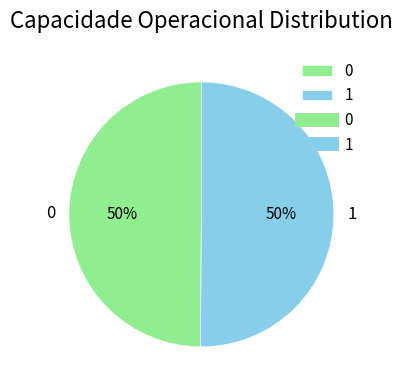

Approximately how many times larger is the value at 1 compared to 0?

1.0